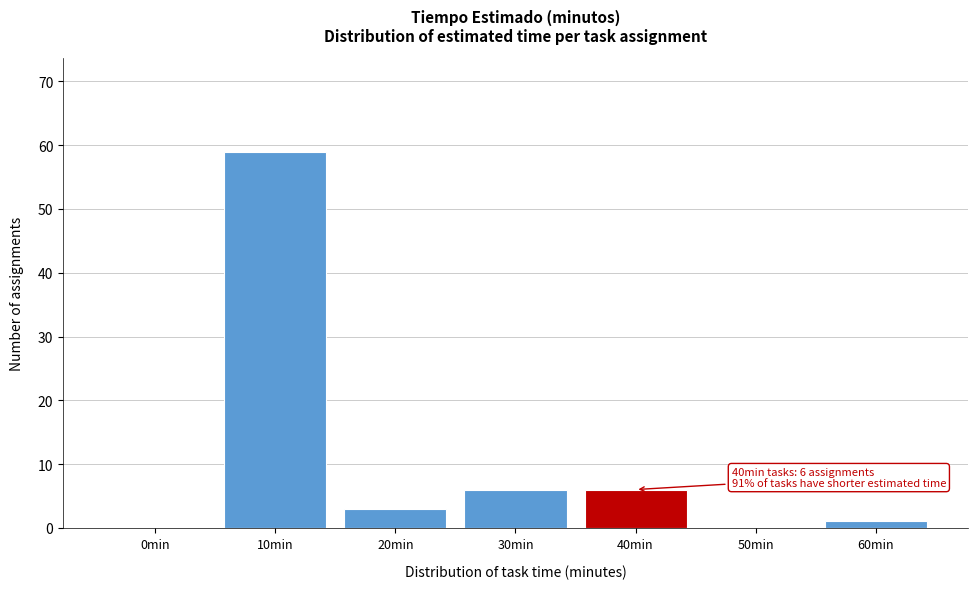

Reading left to right, extract all data points from this chart.

0min=0	10min=59	20min=3	30min=6	40min=6	50min=0	60min=1